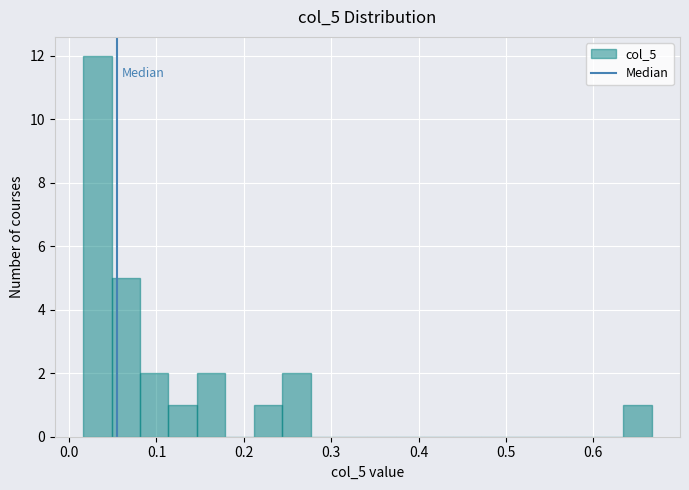

Around what value on the x-axis is the tallest bar? Give the approximate position of its centre, as read against the axis.

0.03